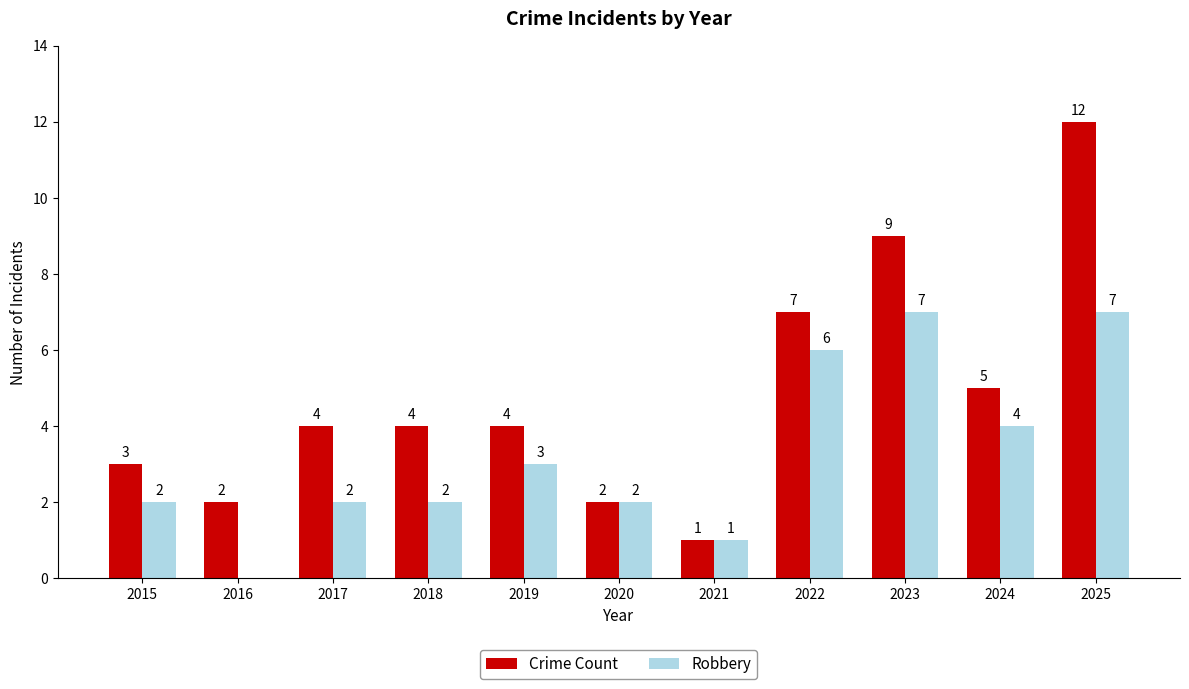

True or false: Crime Count has a value of 1 at 2020.

False